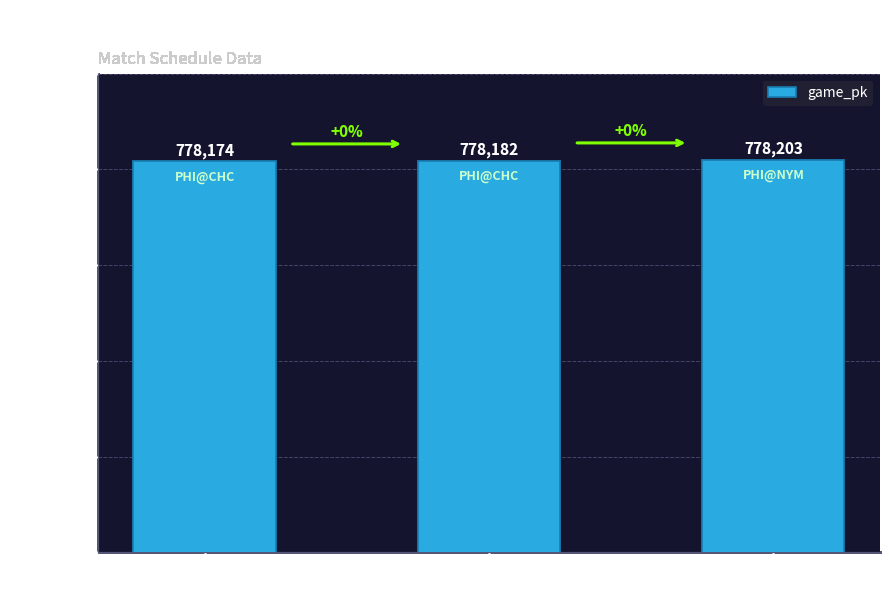

What is the sum of all values?

2334559